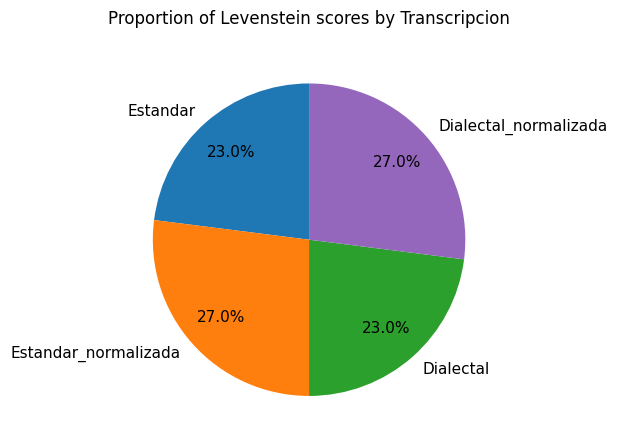

How many segments does this pie chart have?

4